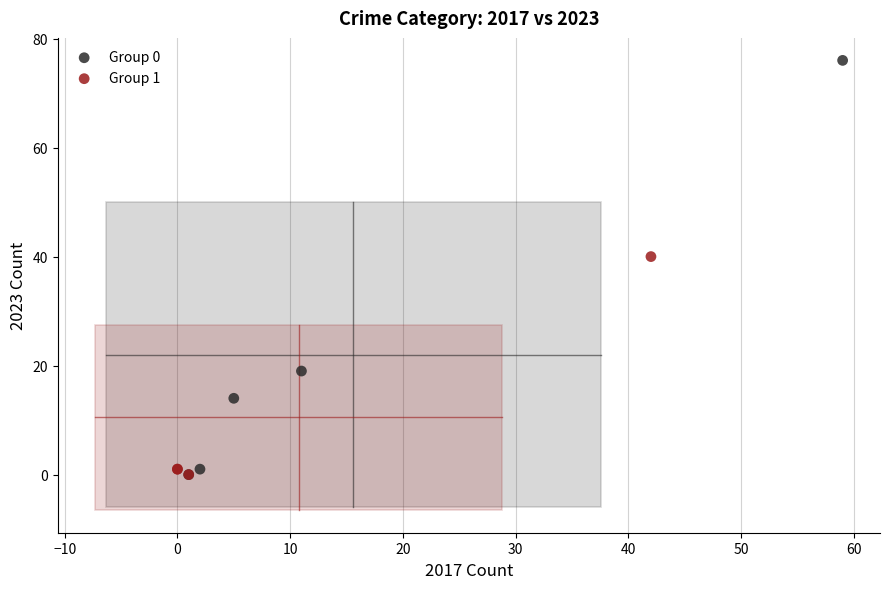

Which series has the largest Y range (max minus min)?

Group 0